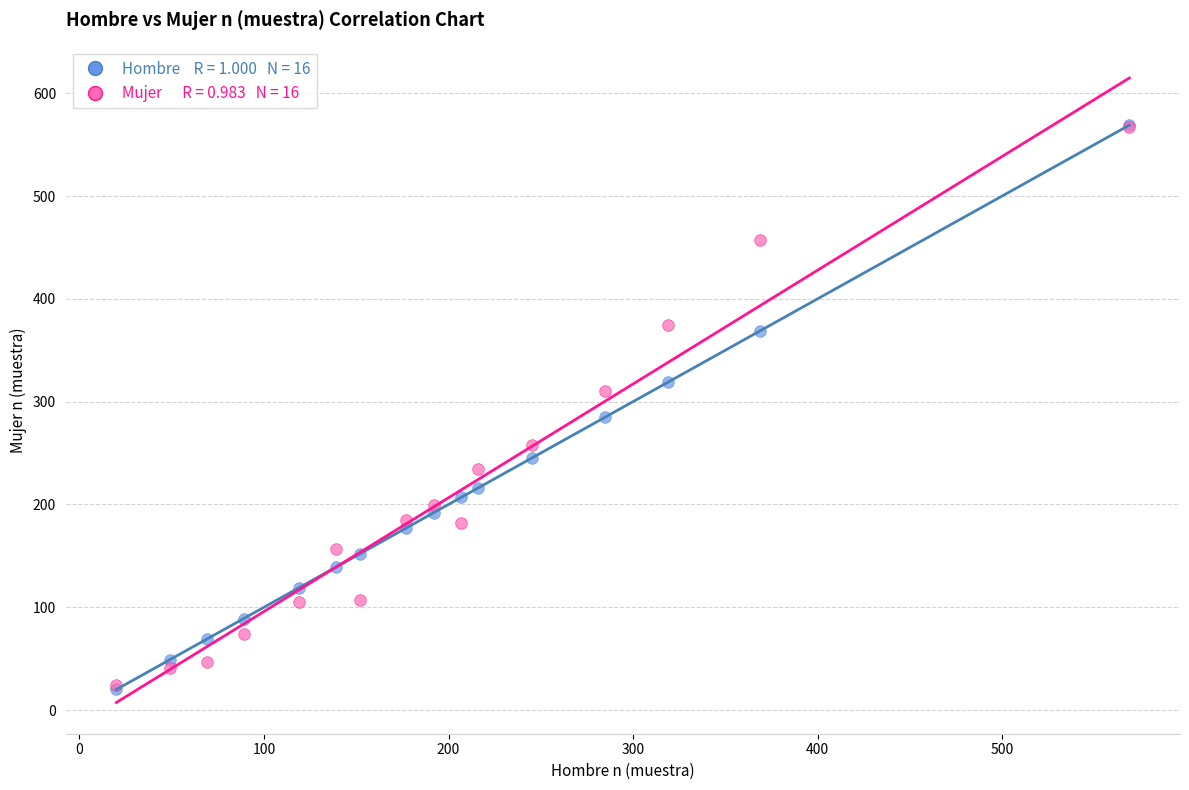

Across all series, what Y value is closest to 294?

285